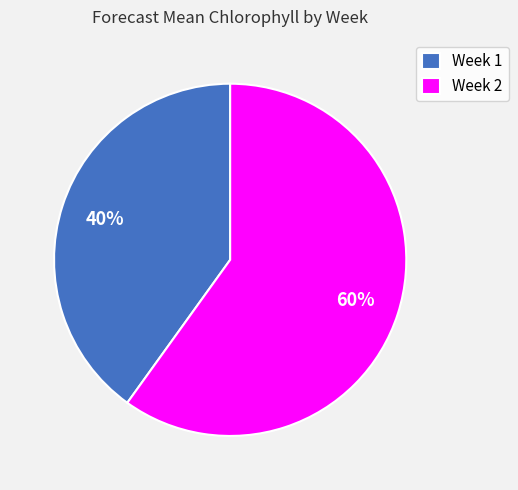

To the nearest percent, what percentage of the pie is Week 2?

60%